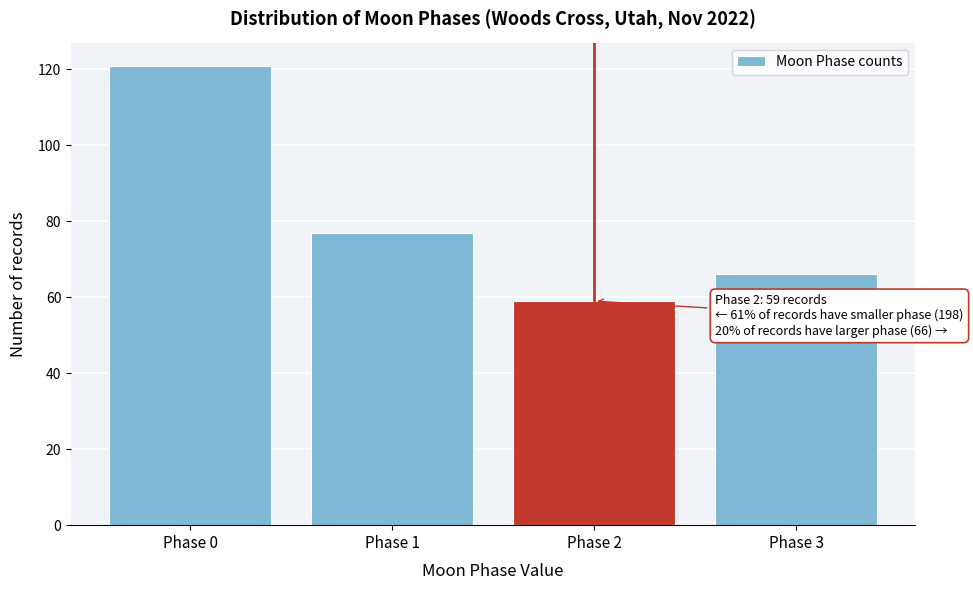

Reading left to right, transcribe all the data shown in this chart.

121	77	59	66